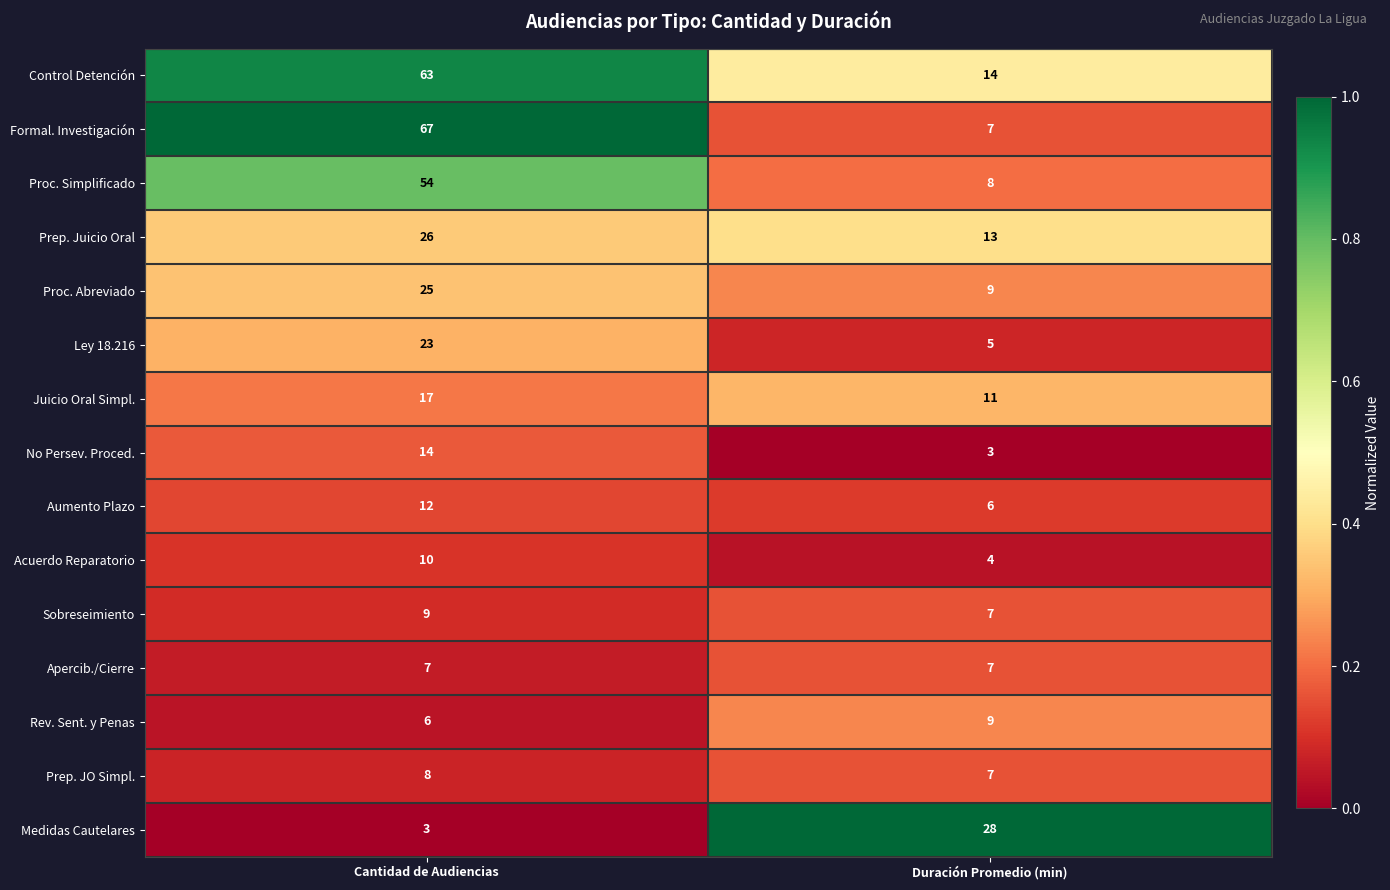

What is the sum of the Prep. Juicio Oral values at Duración Promedio (min) and Cantidad de Audiencias?

39